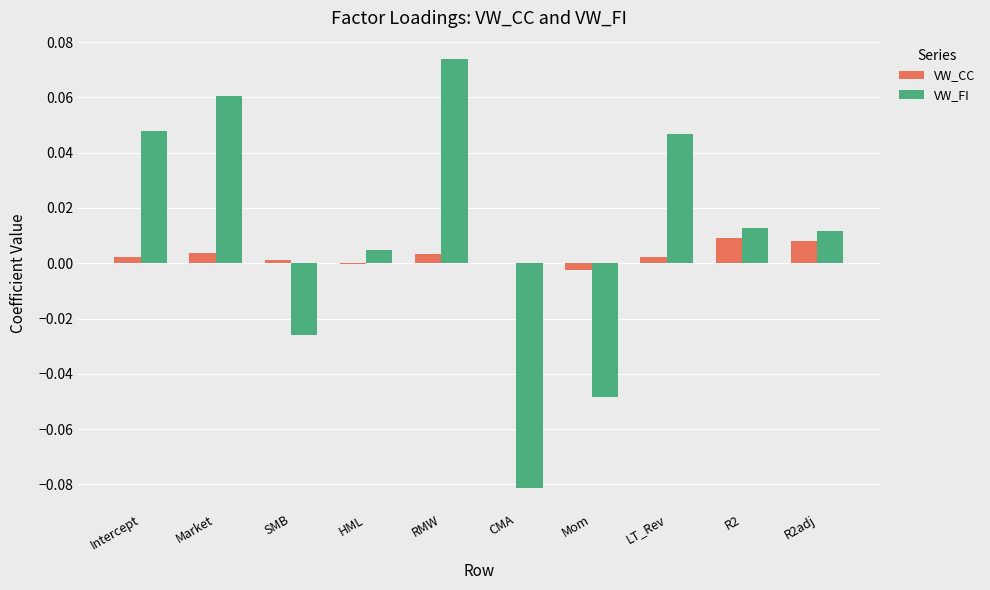

True or false: VW_CC has a value of 0.0 at Intercept.

True